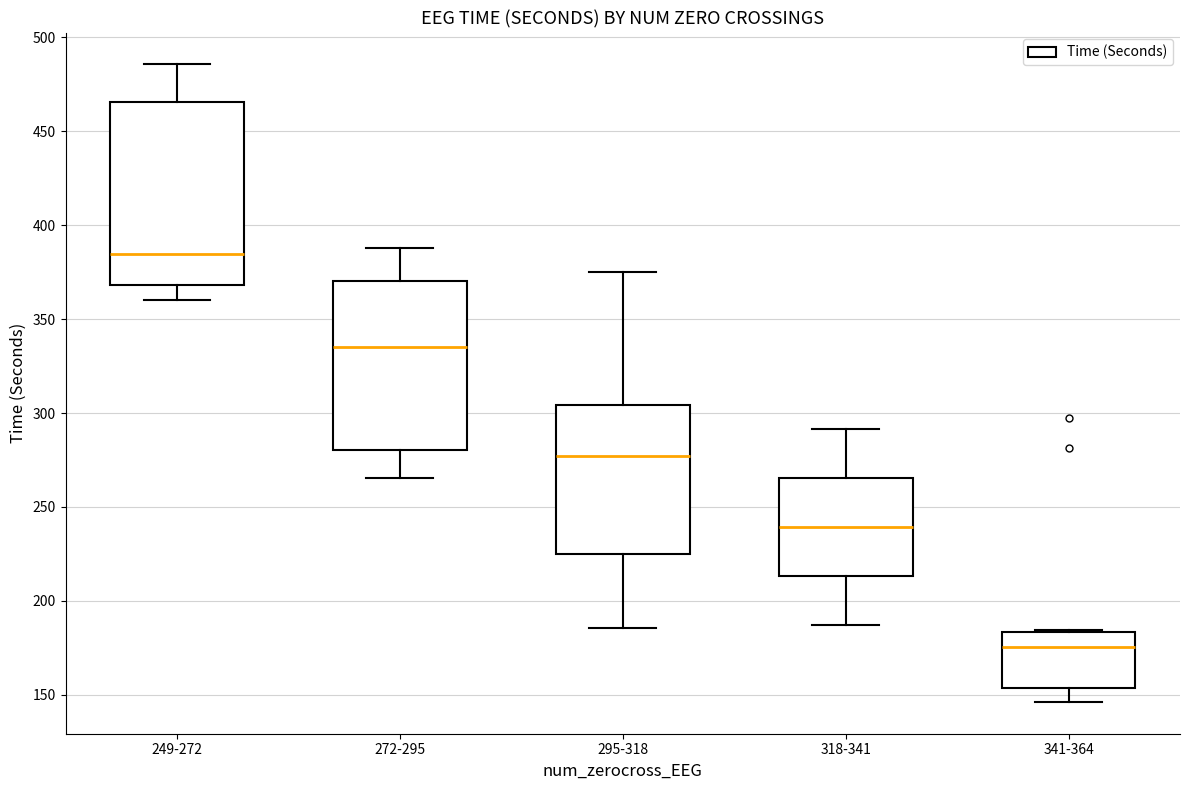

Where does the median line of the box for 272-295 sit on the y-axis? The values are not printed on the chart, so give them approximately, as read against the axis.

335